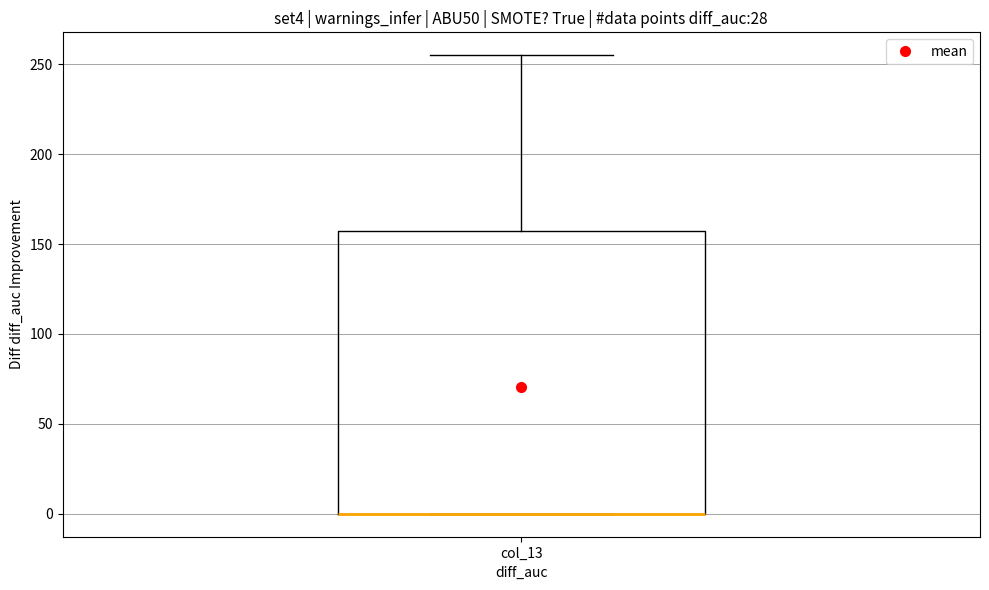

Where does the upper whisker of the box for col_13 end on the y-axis? The values are not printed on the chart, so give them approximately, as read against the axis.

255